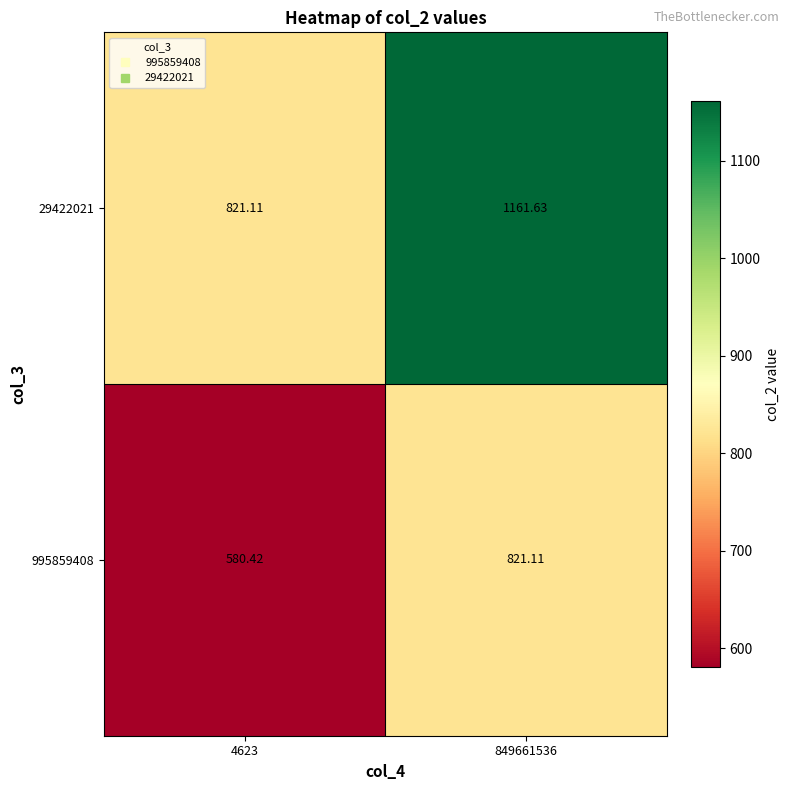

Is the value of 29422021 at 849661536 greater than the value of 995859408 at 4623?

Yes